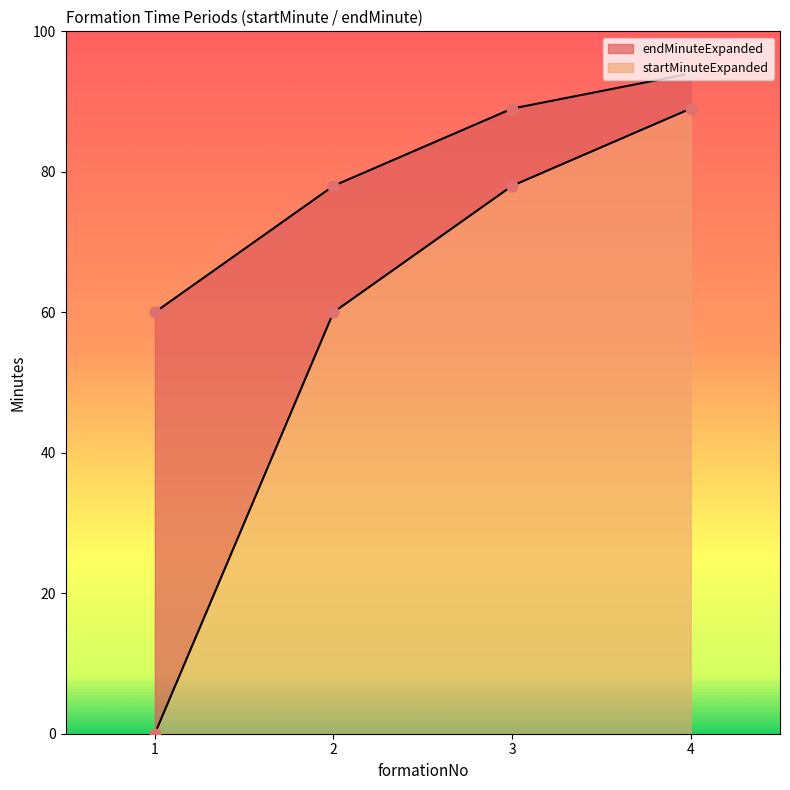

At how many categories does at least one series exceed 33?

4